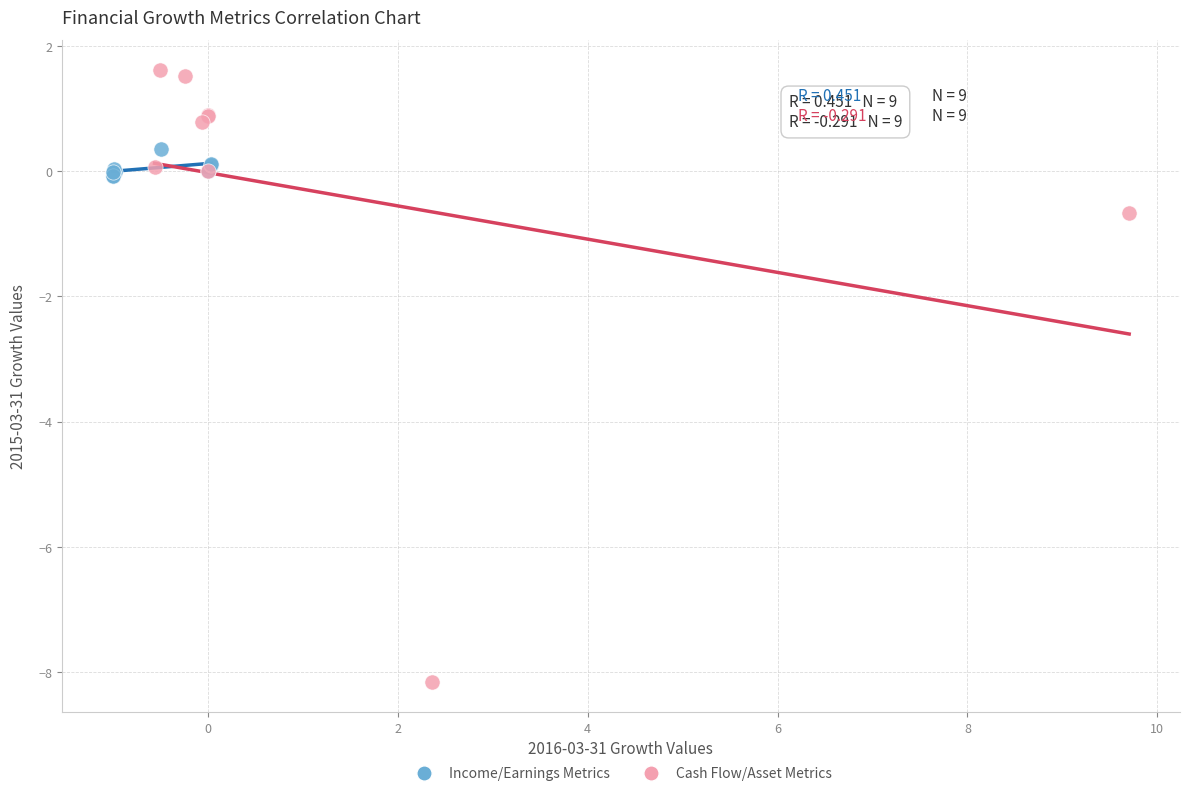

Which series contains the lowest Y value?

Cash Flow/Asset Metrics